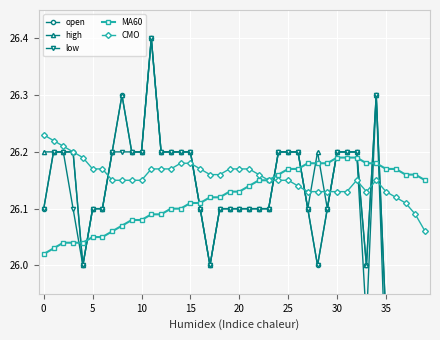

What are all the series names shown in the legend?

open, high, low, MA60, CMO